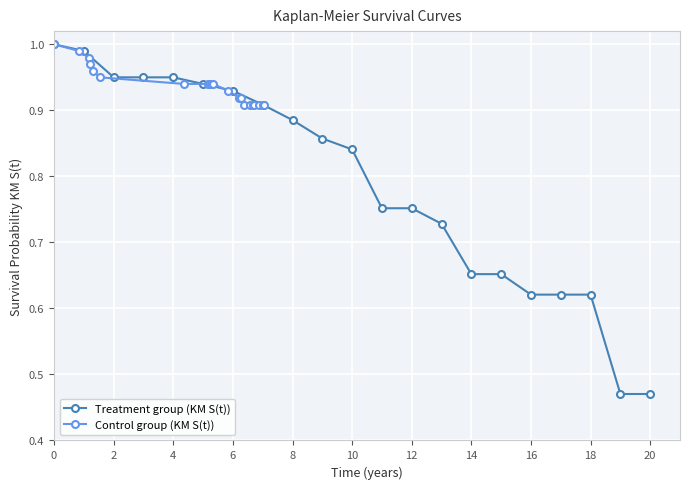

What is the sum of the Control group (KM S(t)) values at 16 and 14?

1.8